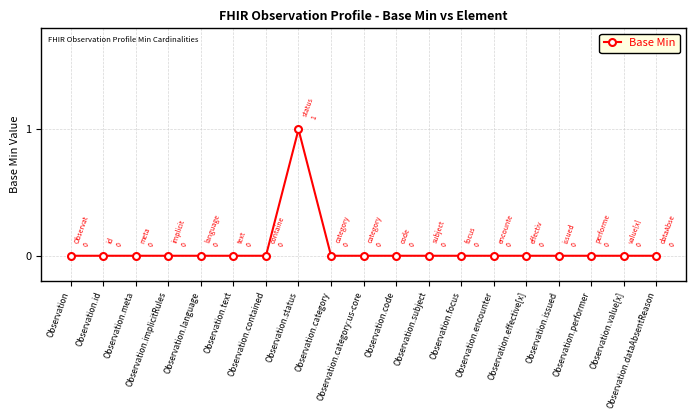

The chart shows a value of 0 at Observation.subject. True or false?

True